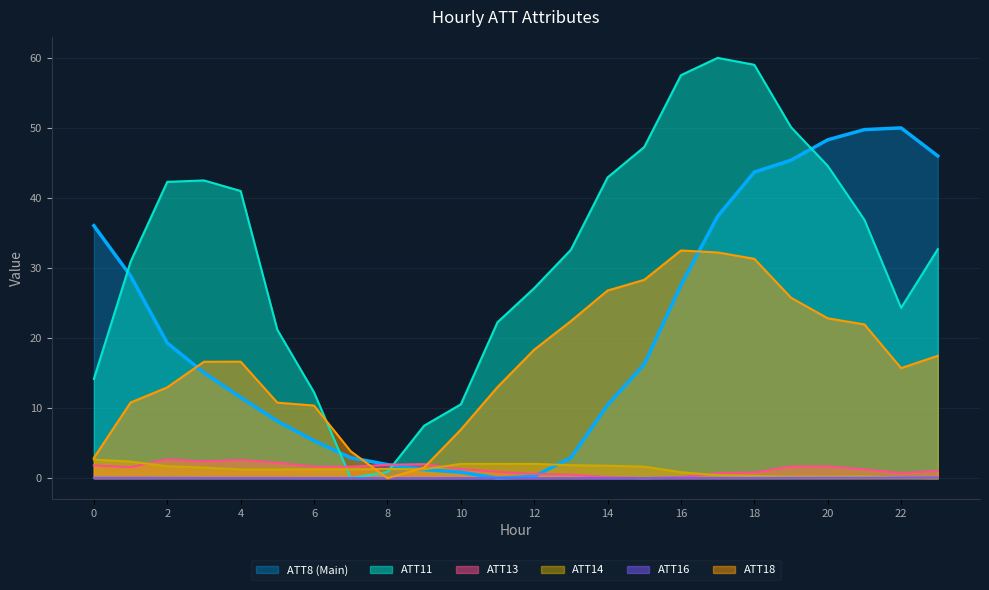

Reading left to right, list all the values displayed in this chart.

ATT8: 36.0	28.9	19.3	15.0	11.5	8.1	5.3	2.9	1.9	1.2	0.8	0.0	0.2	2.9	10.4	16.3	27.5	37.4	43.7	45.4	48.3	49.8	50.0	46.0
ATT11: 14.2	30.9	42.3	42.5	41.0	21.2	12.3	0.0	0.9	7.5	10.5	22.3	27.1	32.6	42.9	47.3	57.5	60.0	59.0	50.1	44.6	36.9	24.3	32.7
ATT13: 1.8	1.6	2.7	2.4	2.6	2.2	1.6	1.6	1.9	2.0	1.3	0.9	0.6	0.5	0.1	0.0	0.1	0.7	0.8	1.7	1.7	1.2	0.7	1.0
ATT14: 2.6	2.4	1.7	1.5	1.2	1.2	1.3	1.3	1.3	1.3	2.0	2.0	2.0	1.8	1.8	1.6	0.8	0.4	0.3	0.2	0.2	0.3	0.1	0.0
ATT16: 0.0	0.0	0.0	0.0	0.0	0.0	0.0	0.0	0.0	0.0	0.0	0.0	0.0	0.0	0.0	0.0	0.0	0.0	0.0	0.0	0.1	0.1	0.1	0.1
ATT18: 2.9	10.8	13.0	16.6	16.6	10.8	10.4	3.8	0.0	1.5	6.9	13.0	18.3	22.4	26.8	28.3	32.5	32.2	31.3	25.8	22.8	21.9	15.7	17.5